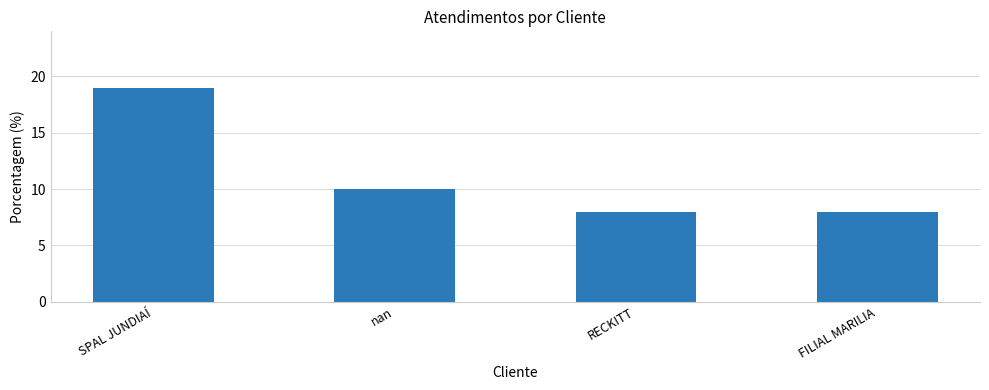

What is the maximum value shown in the chart?

19